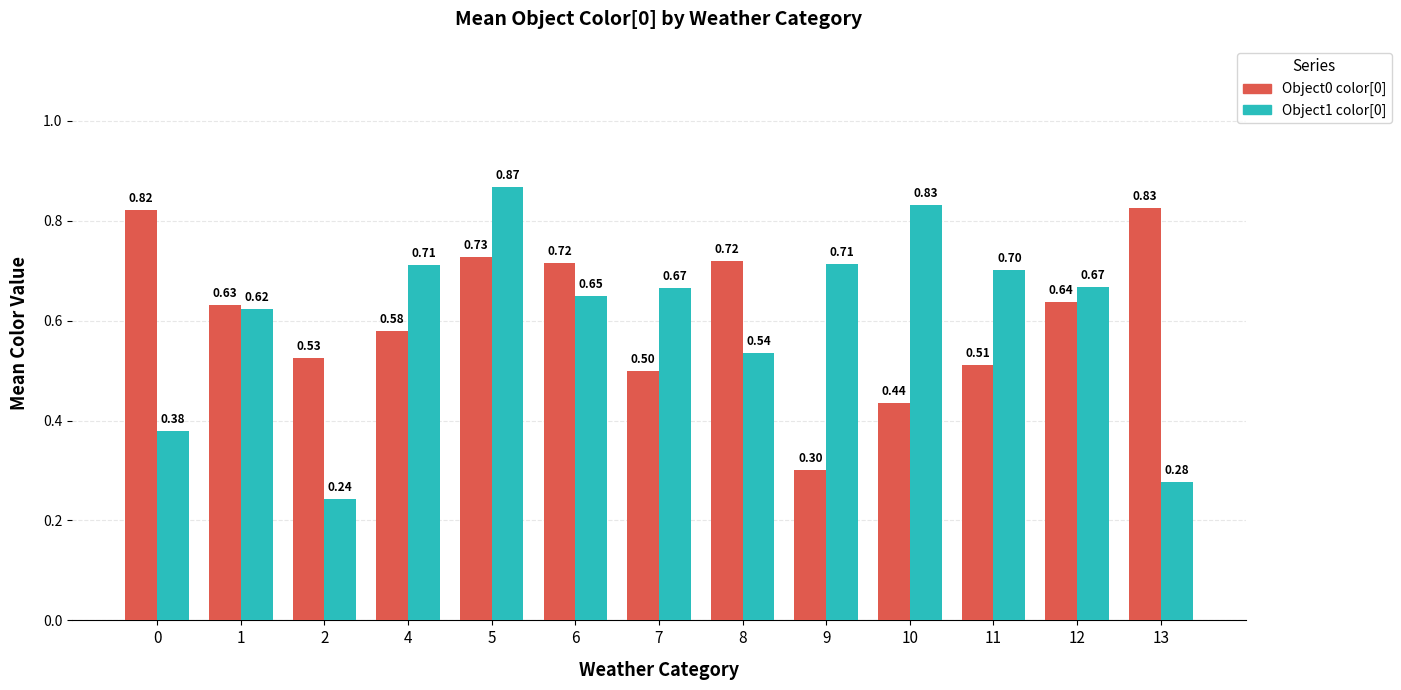

What is the sum of the Object0 color[0] values at 12 and 6?

1.4